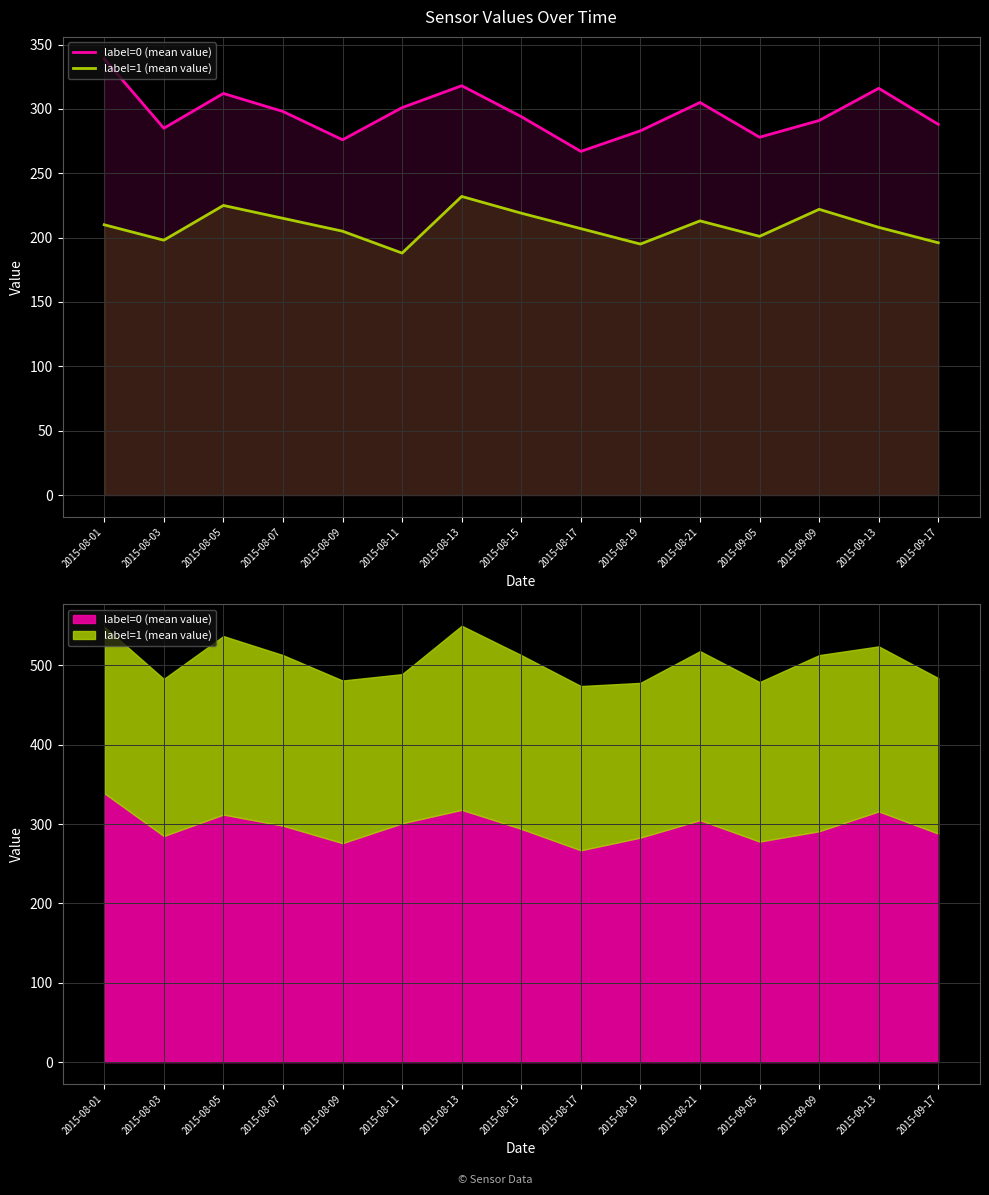

Which has a higher value, 2015-08-19 or 2015-08-03?

2015-08-03